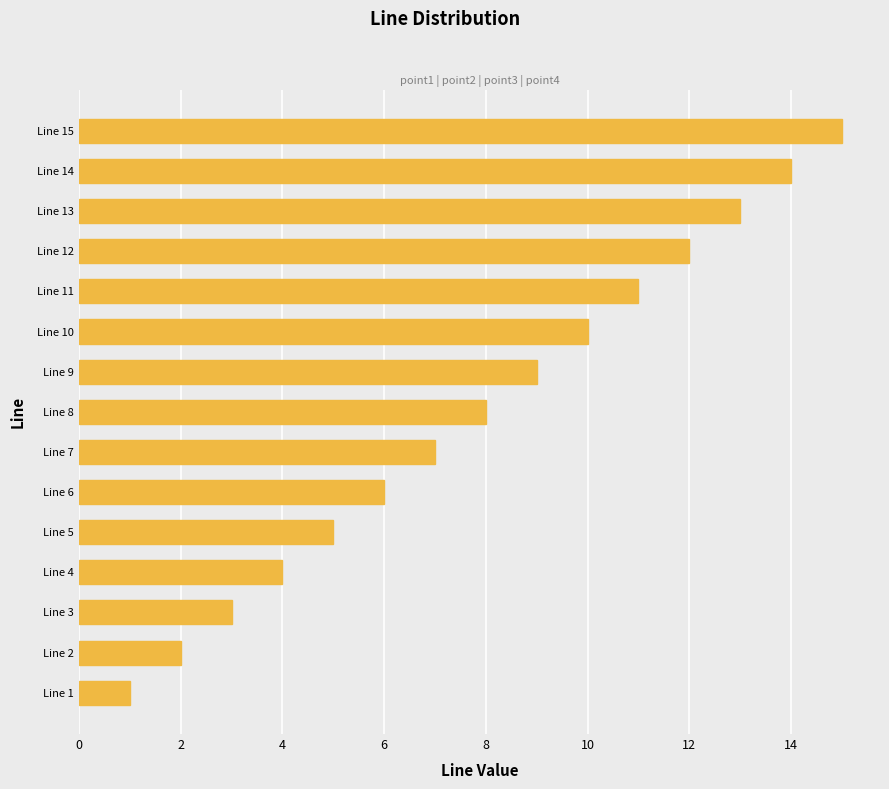

At which label is the value closest to 8?

Line 8